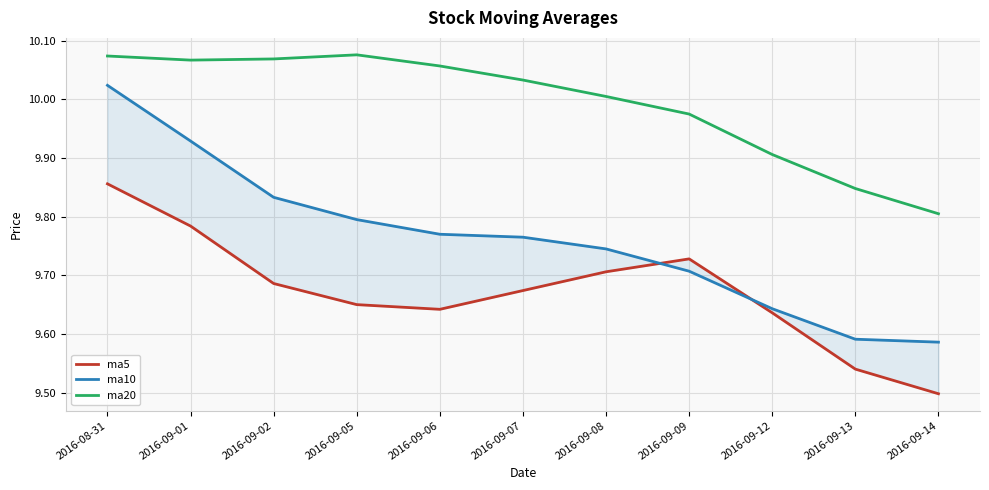

How many data points in ma20 are less than 10?

4